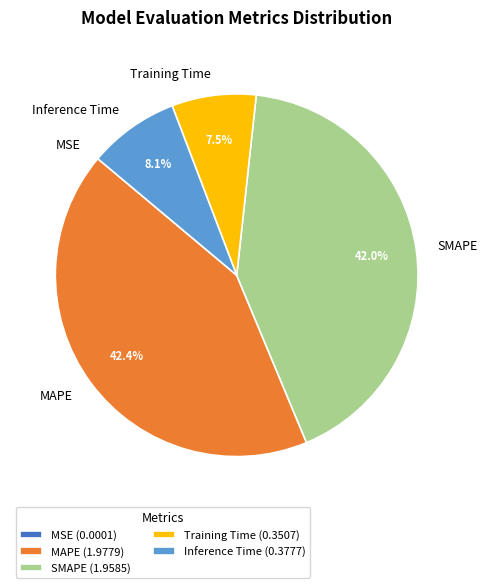

What percentage do SMAPE and Training Time together represent?

49.5%